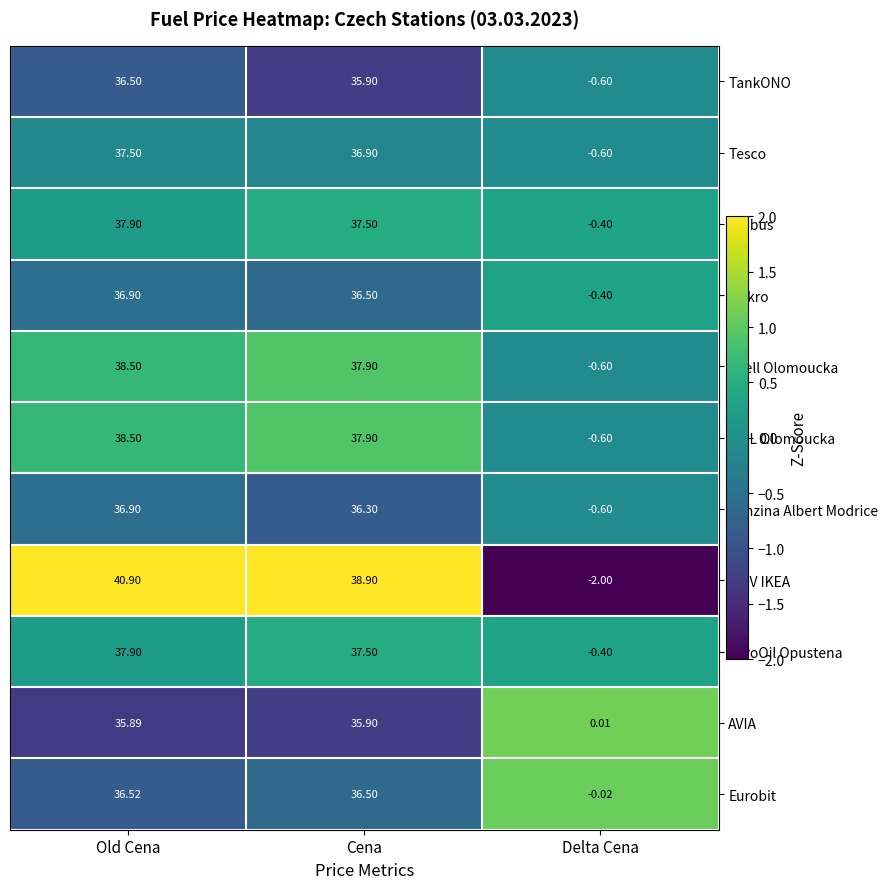

Which series has the largest total across all categories?

OMV IKEA